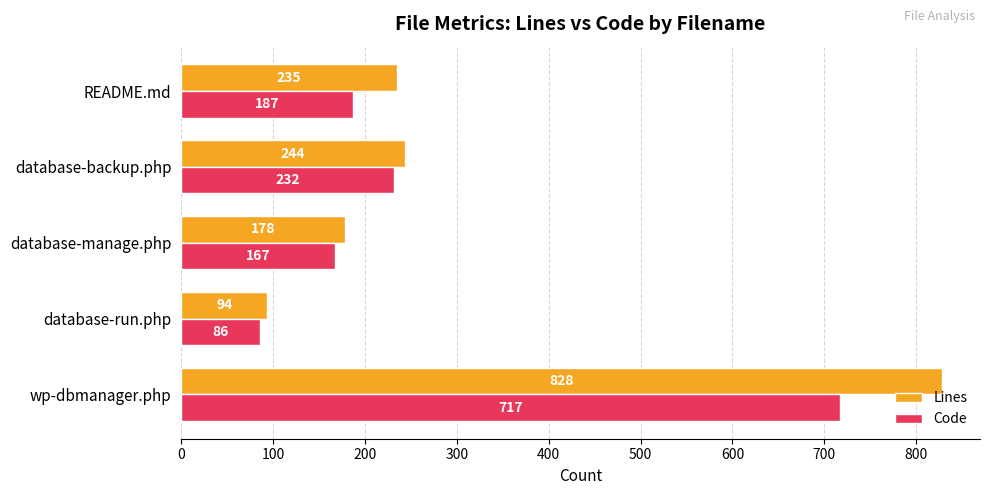

Which series has the widest spread of values?

Lines